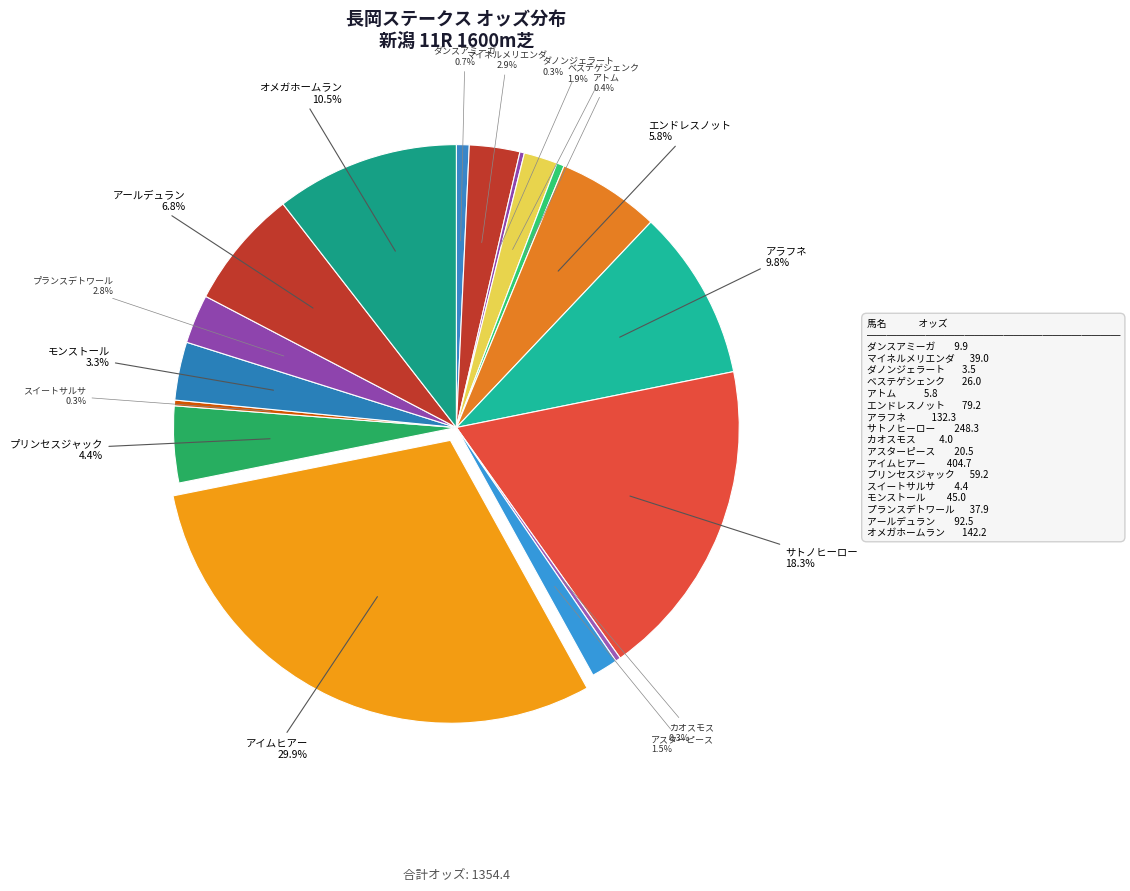

To the nearest percent, what is the average slice percentage?

6%